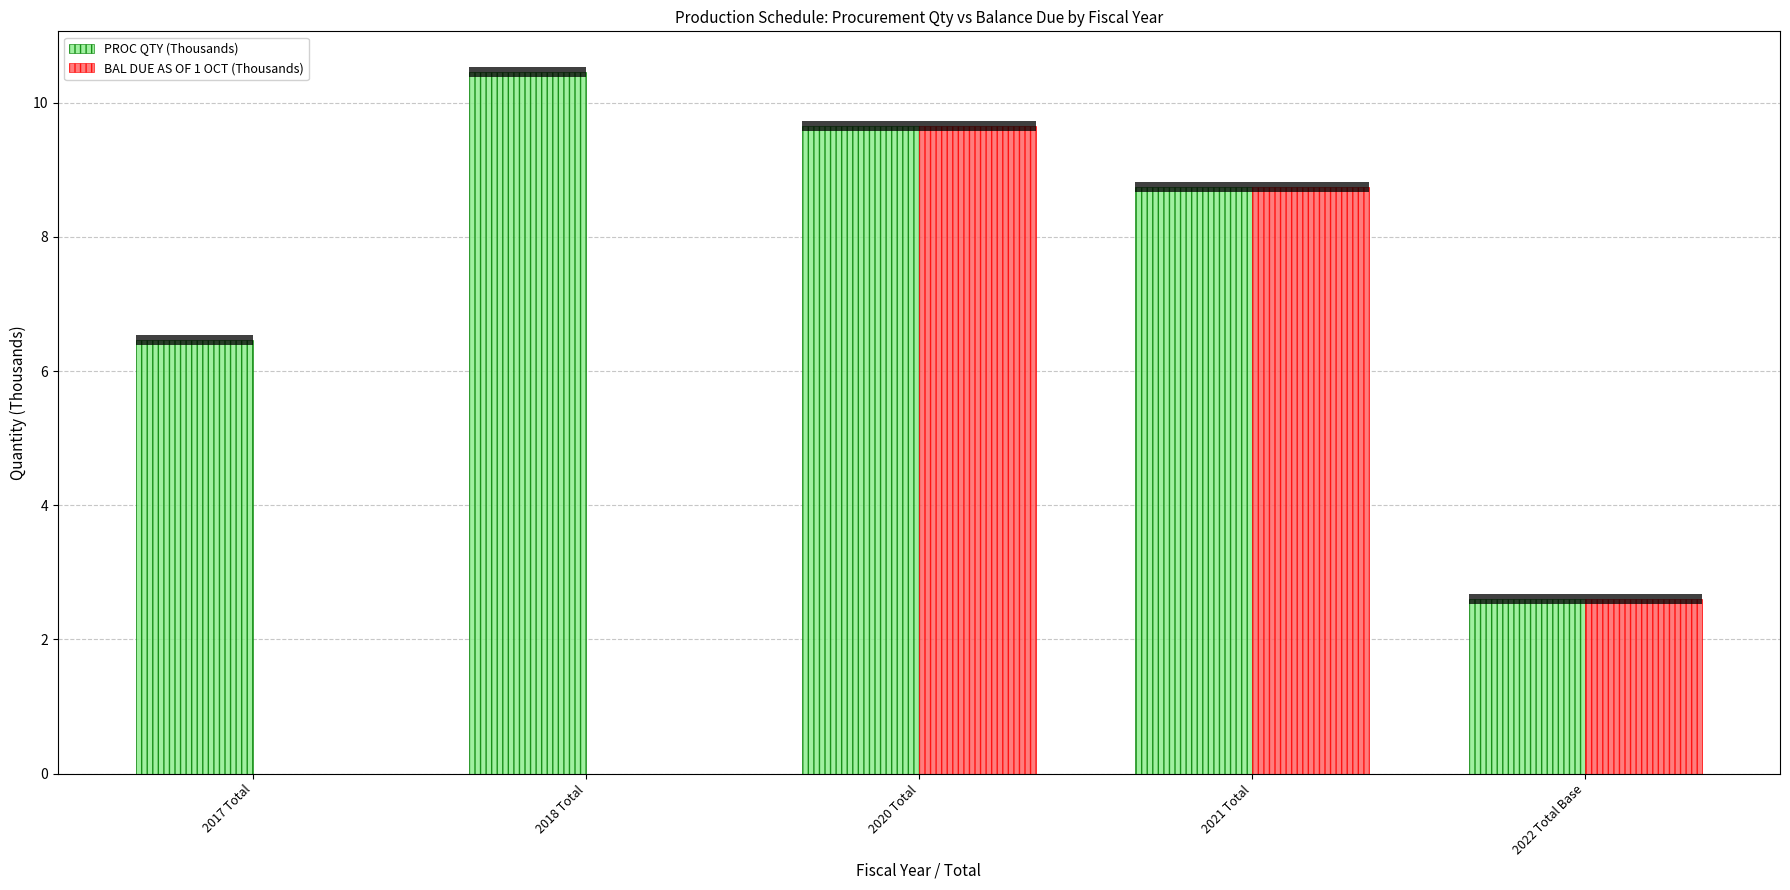

At how many categories does at least one series exceed 5?

4